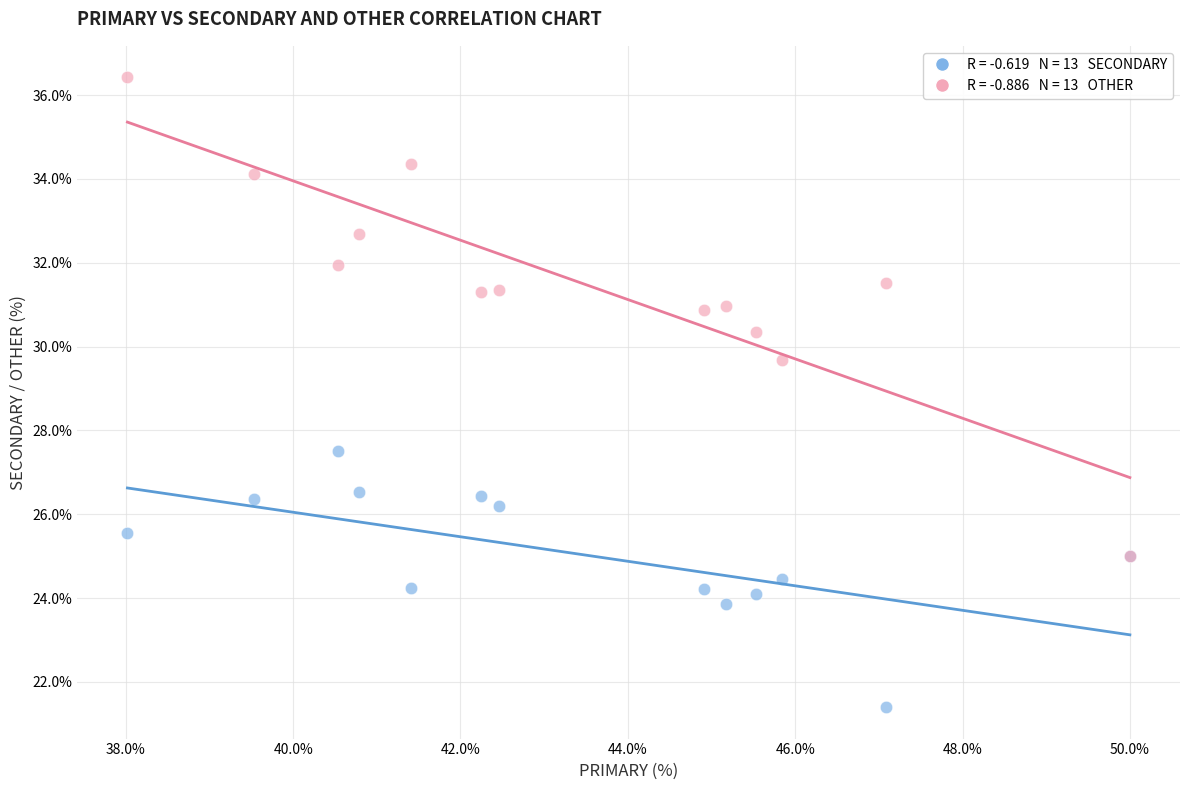

Across all series, what Y value is closest to 28?

27.5